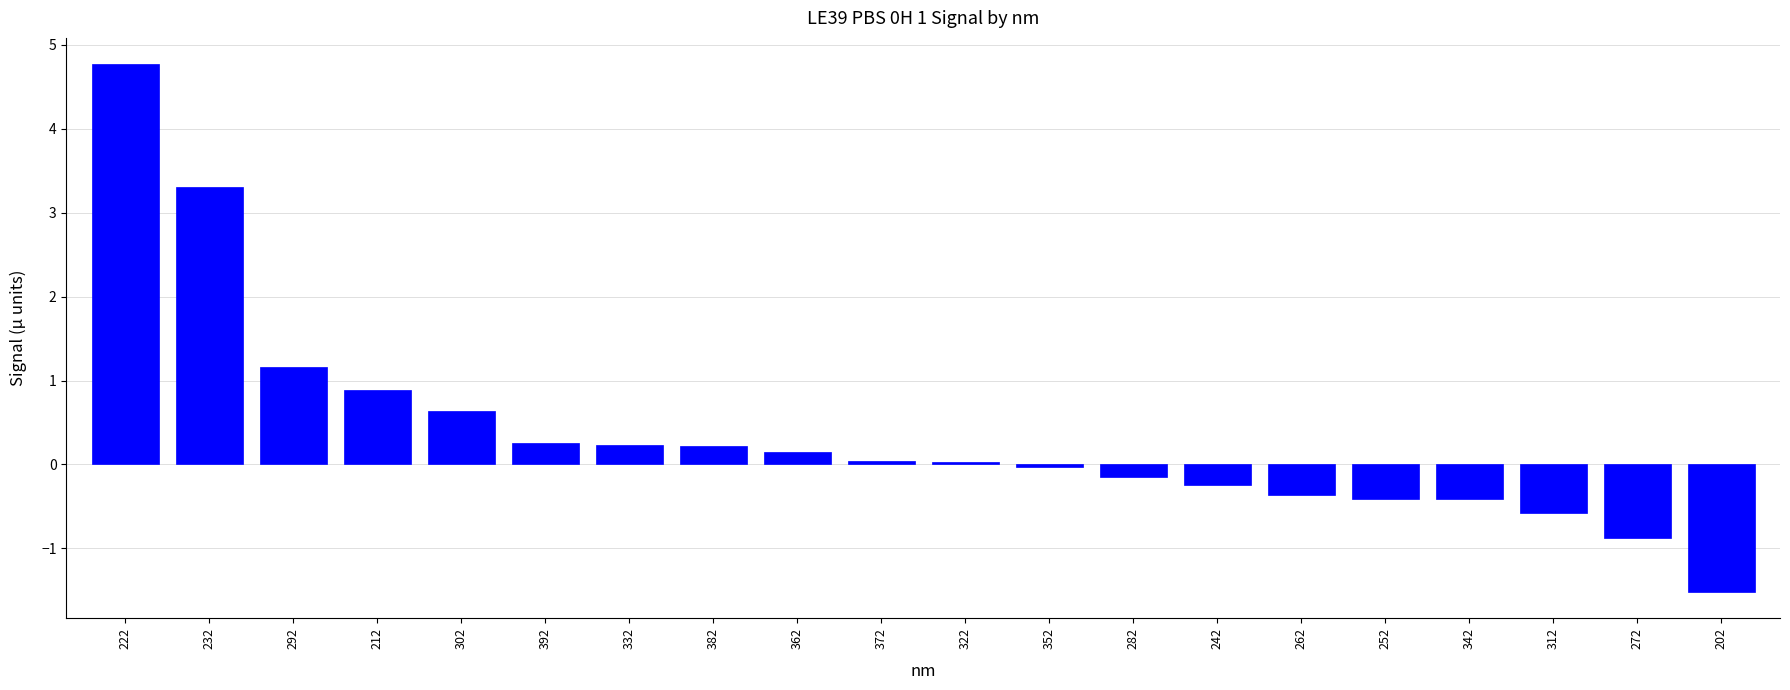

Does the chart contain stacked bars?

No